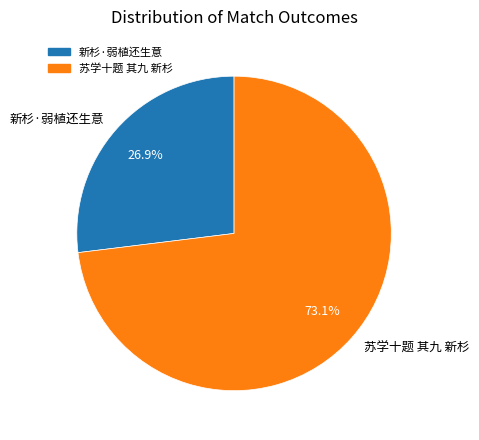

To the nearest percent, what percentage of the pie is 新杉·弱植还生意?

27%